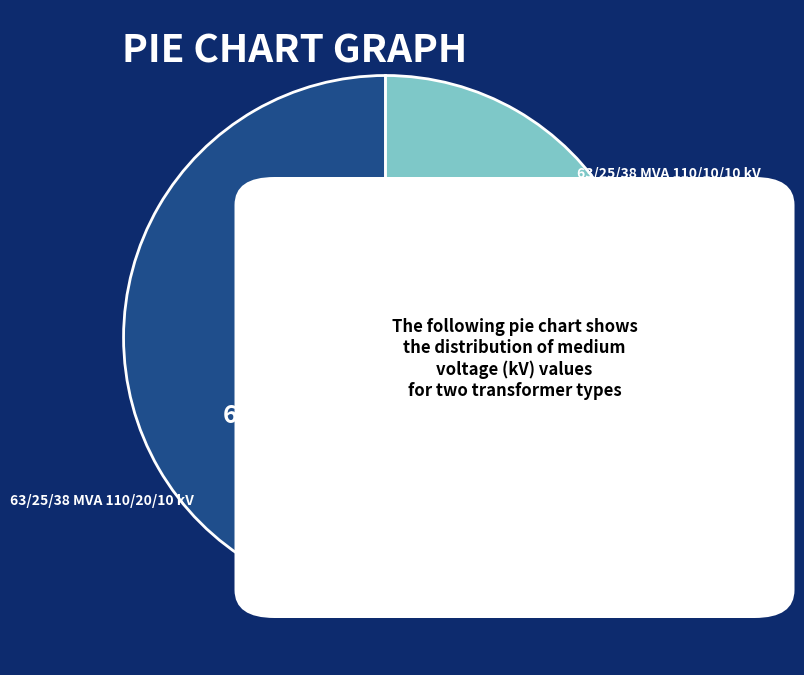

Rank the categories by value from lowest to highest.

63/25/38 MVA 110/10/10 kV, 63/25/38 MVA 110/20/10 kV